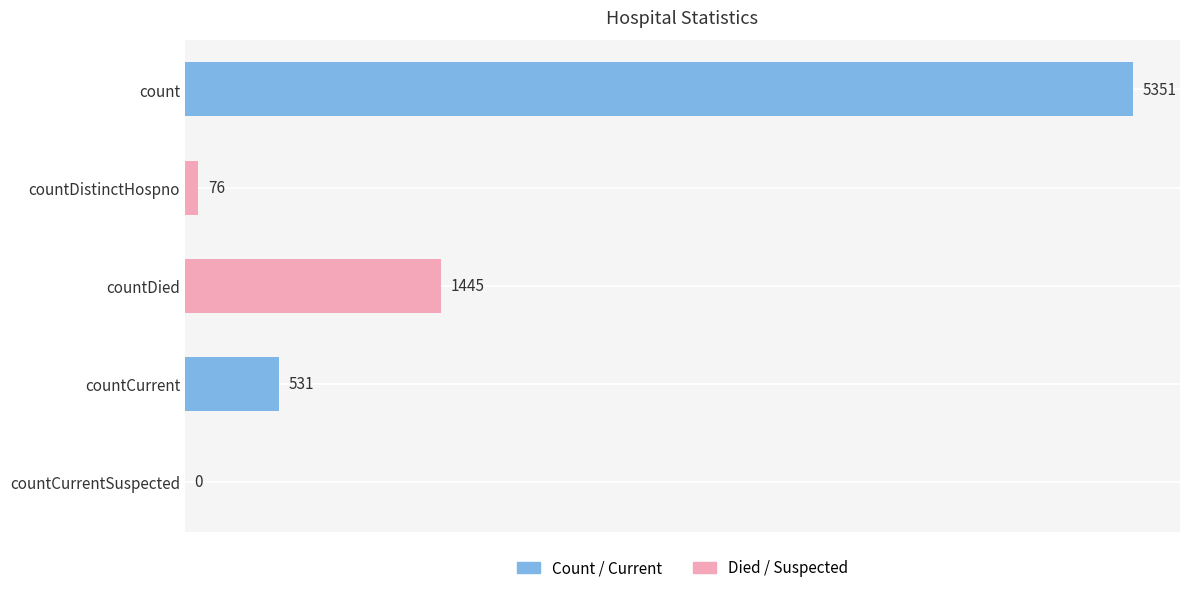

Which has a higher value, countCurrent or countDied?

countDied